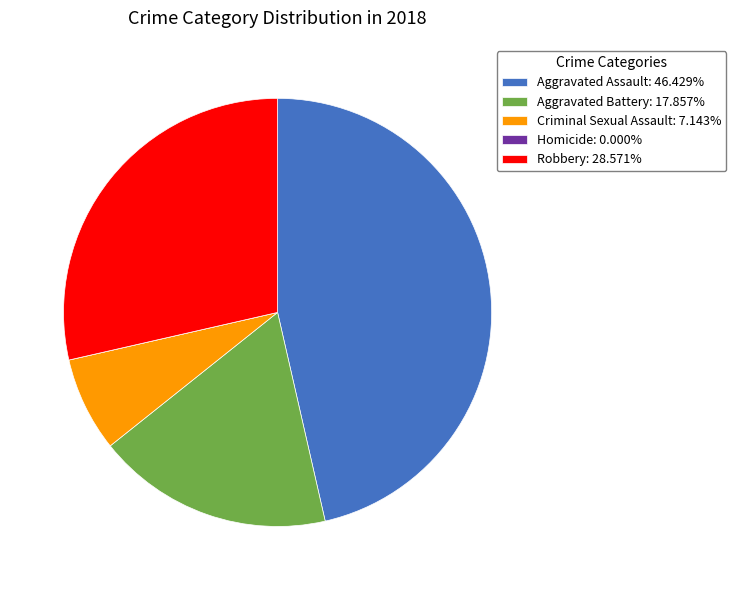

Is Aggravated Battery: 17.857% the majority of the pie?

No